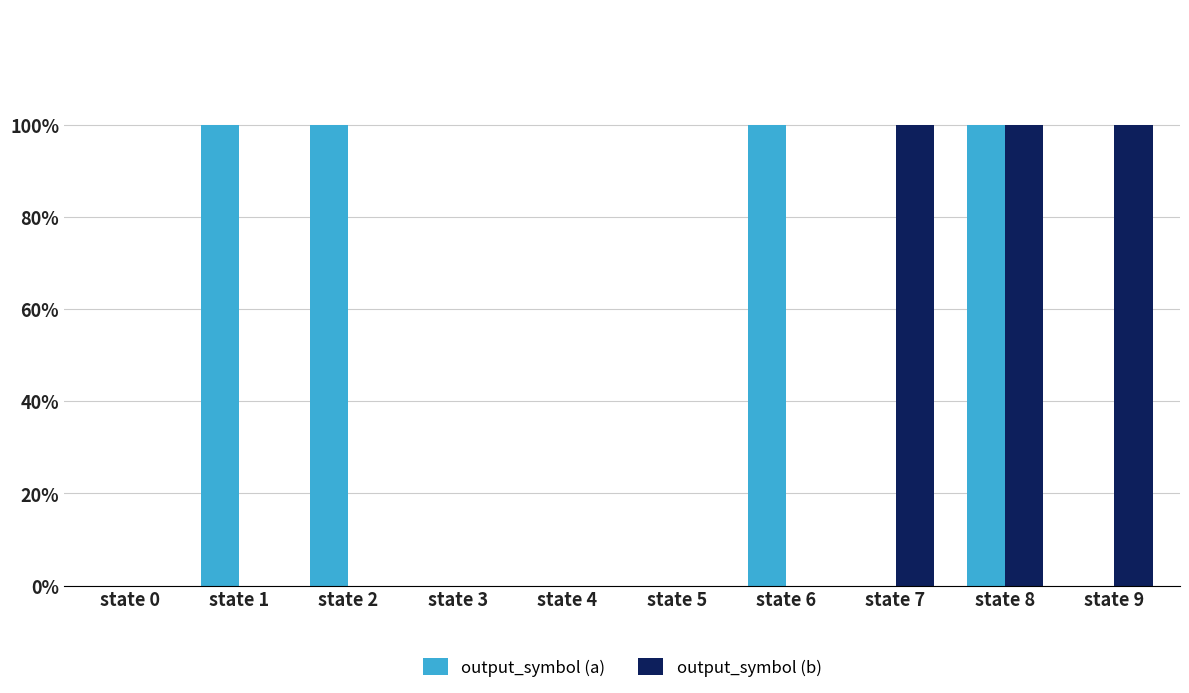

List the series in order of their overall mean, lowest first.

output_symbol (b), output_symbol (a)